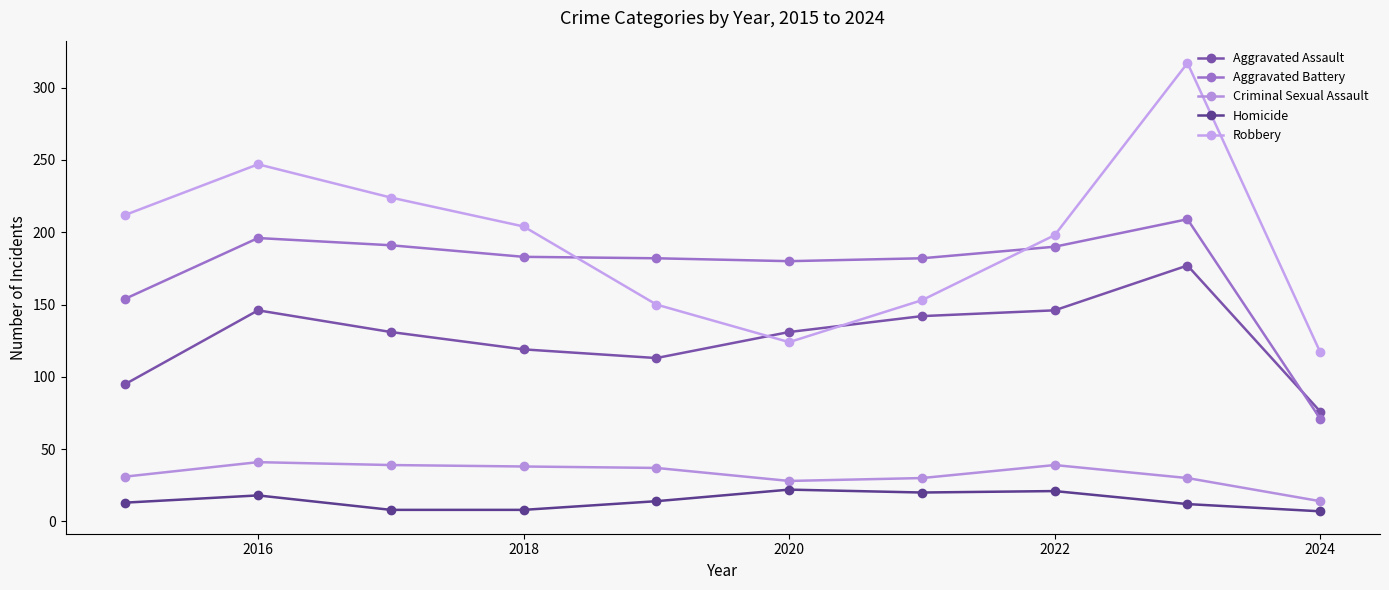

At which label does Aggravated Battery reach its minimum?

2024